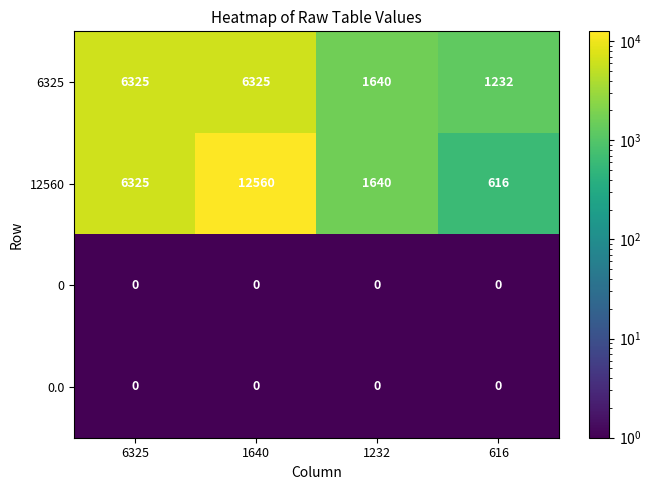

How many categories are shown in the chart?

4